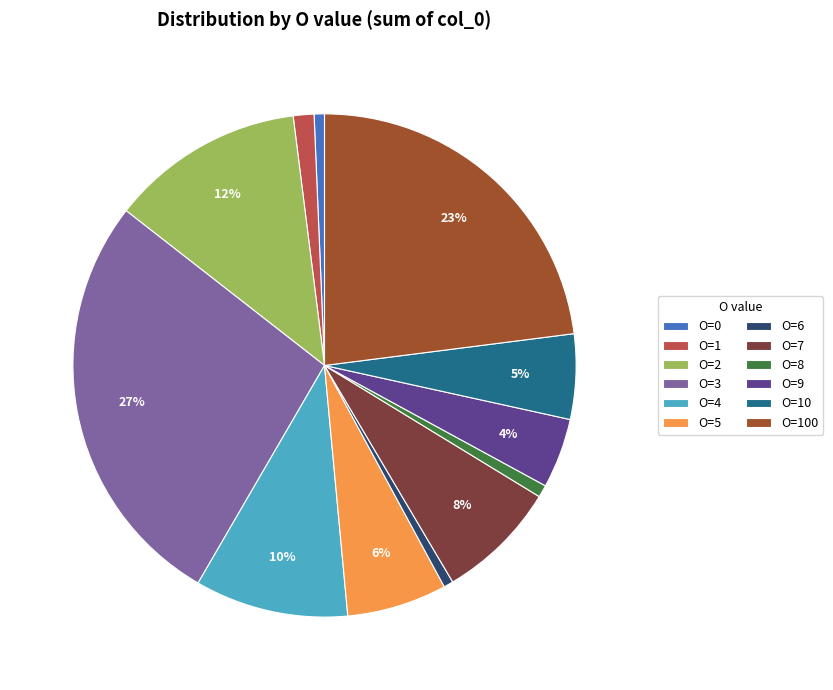

To the nearest percent, what is the average slice percentage?

8%